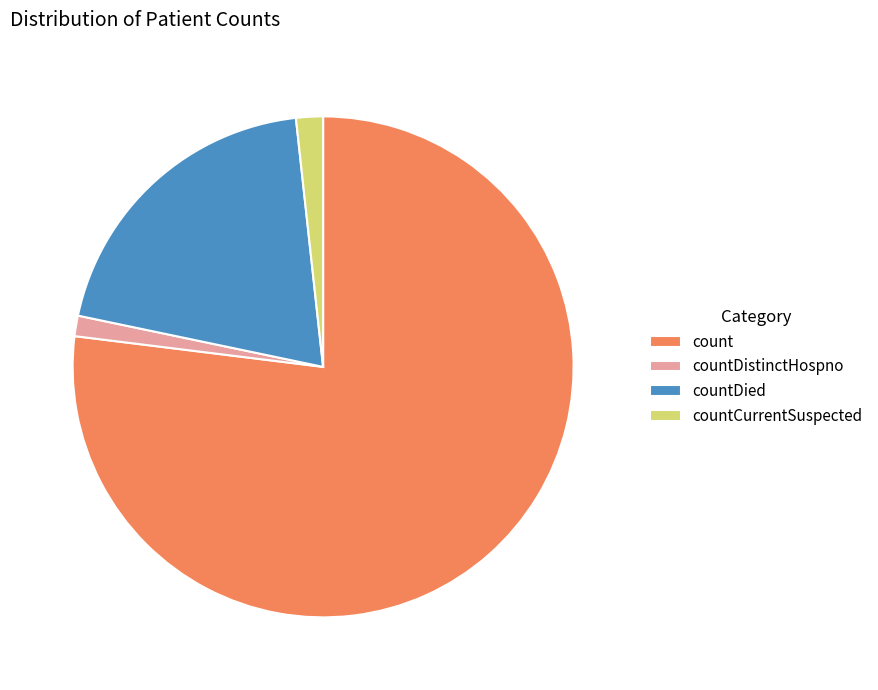

Between count and countCurrentSuspected, which is larger?

count